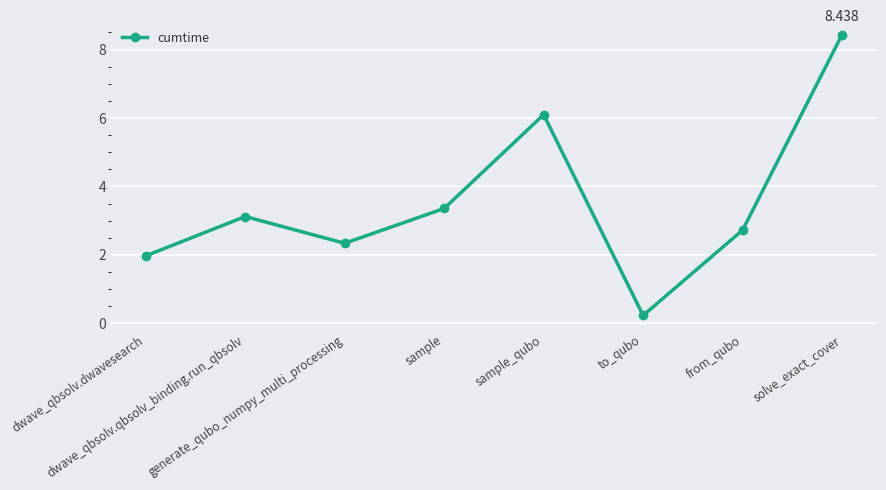

List the labels in order of value, smallest first.

to_qubo, dwave_qbsolv.dwavesearch, generate_qubo_numpy_multi_processing, from_qubo, dwave_qbsolv.qbsolv_binding.run_qbsolv, sample, sample_qubo, solve_exact_cover